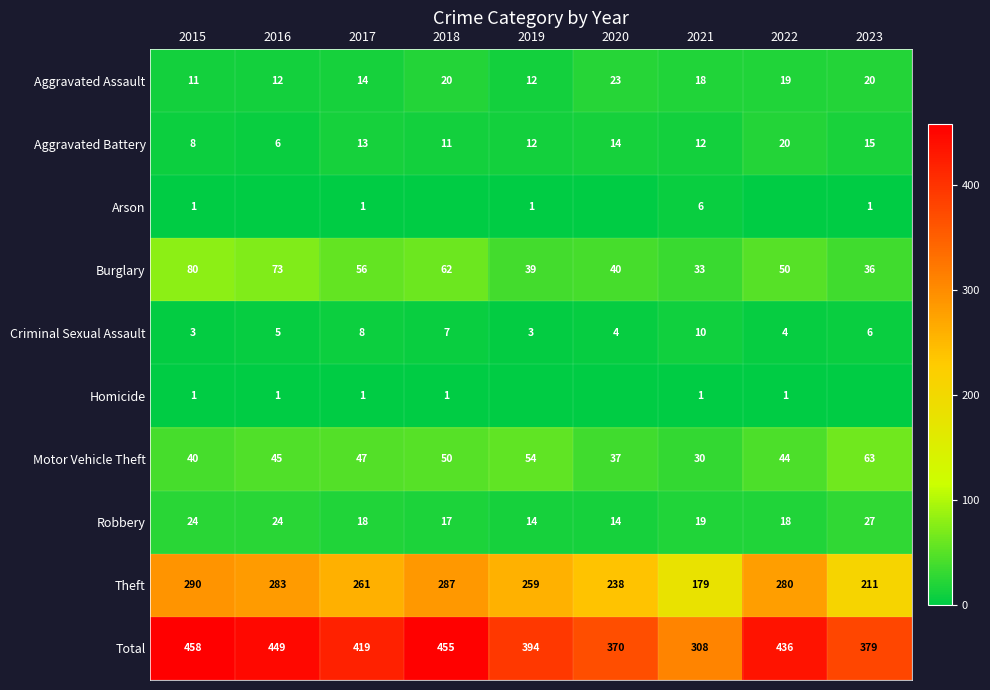

Which has a higher value, 2020 or 2015?

2020